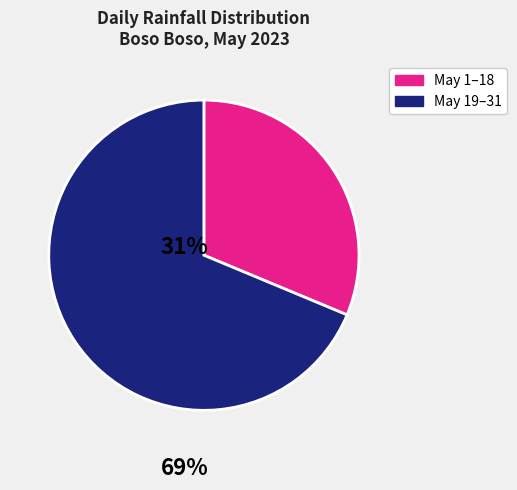

What is the majority slice?

May 19–31